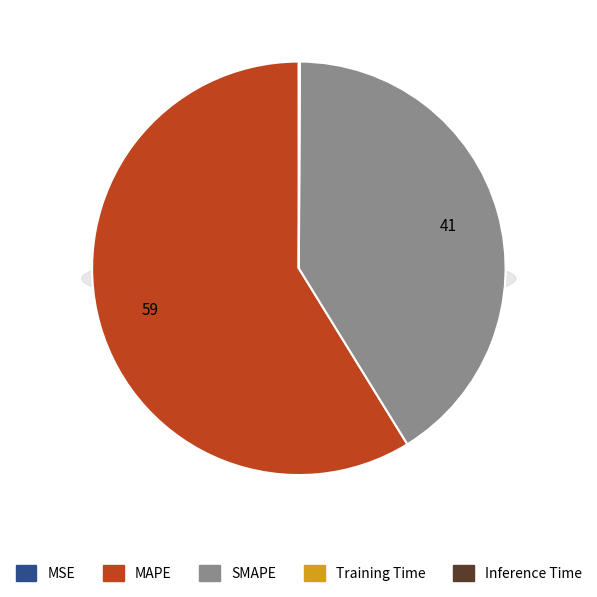

To the nearest percent, what is the average slice percentage?

20%